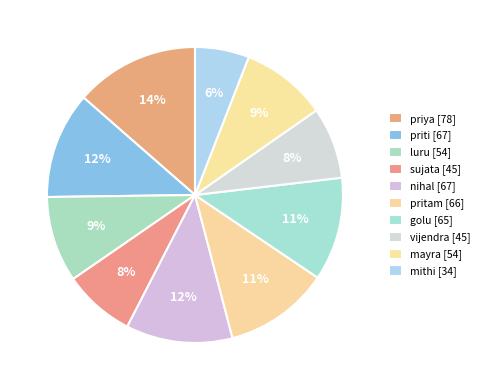

What is the largest slice in the pie chart?

priya